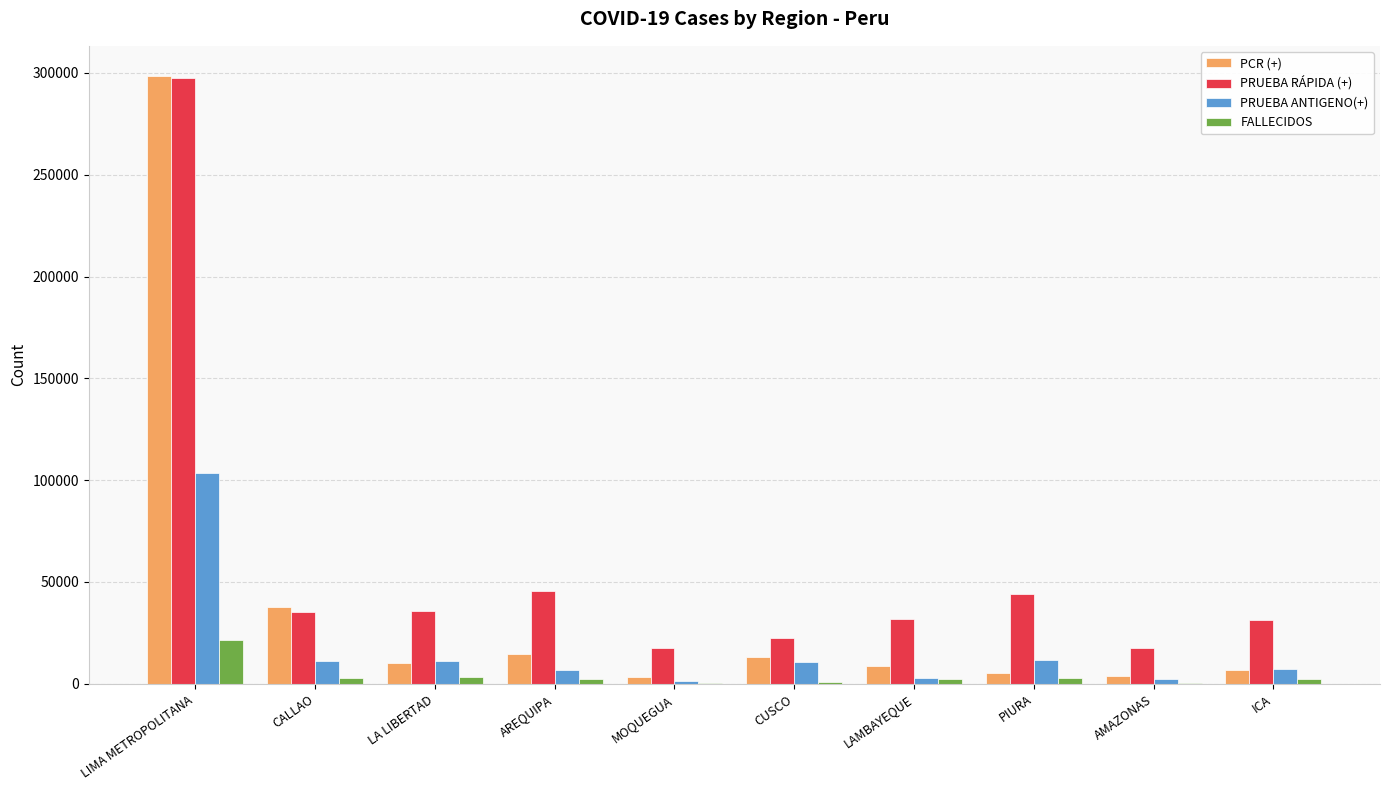

Which category has the highest value in the FALLECIDOS series?

LIMA METROPOLITANA